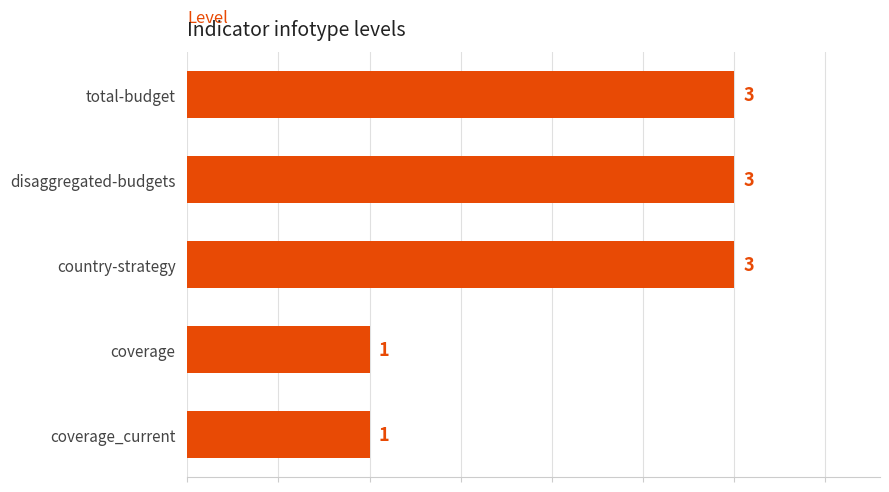

The chart shows a value of 5 at total-budget. True or false?

False